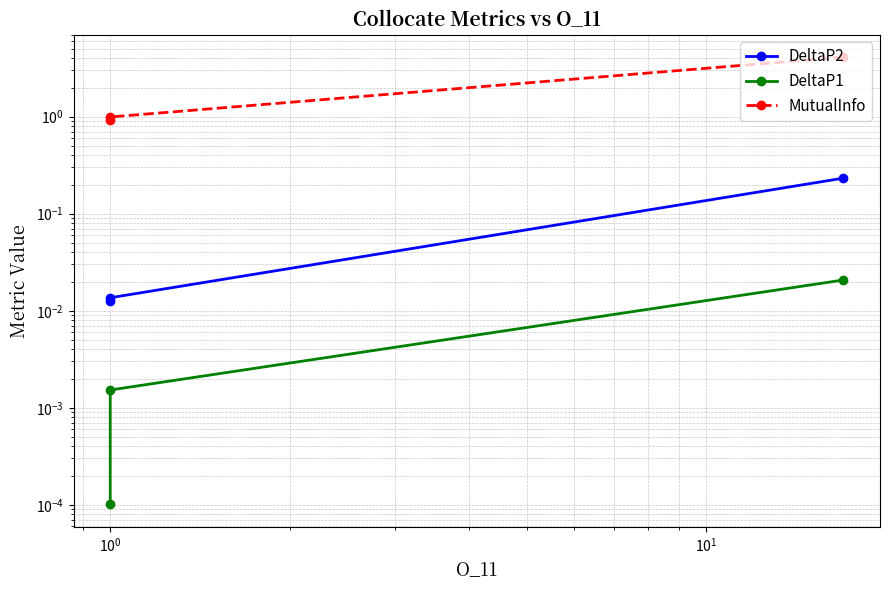

Which series has the widest spread of values?

MutualInfo